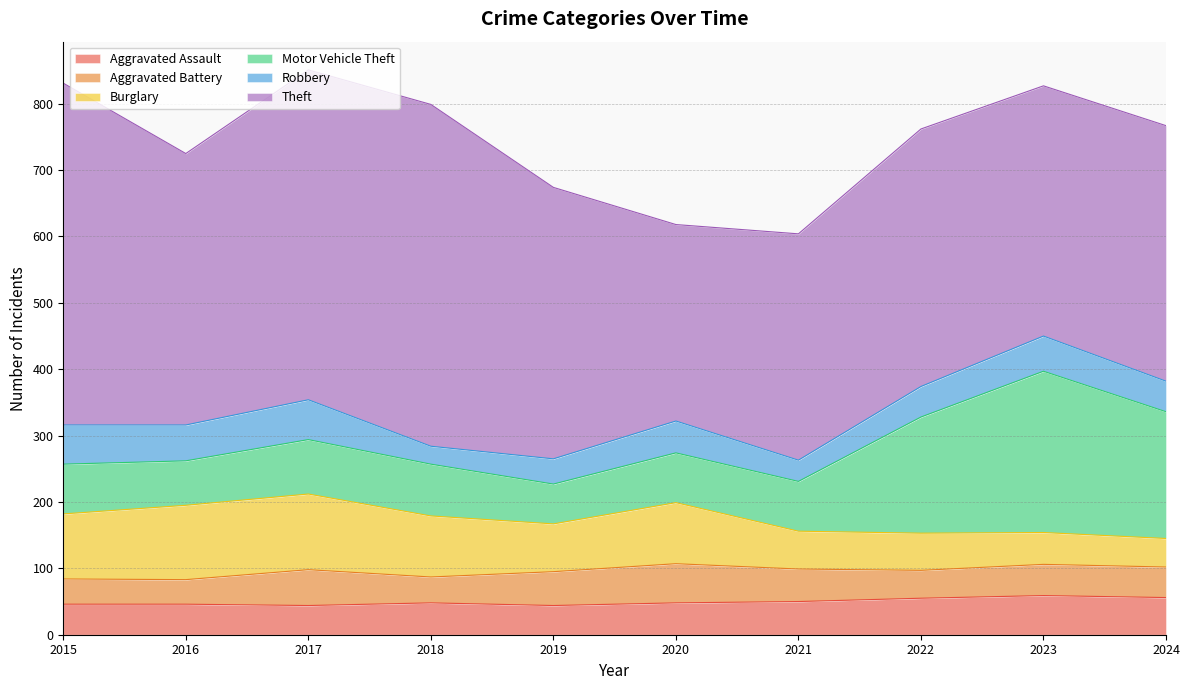

At which label is Motor Vehicle Theft closest to 151?

2022